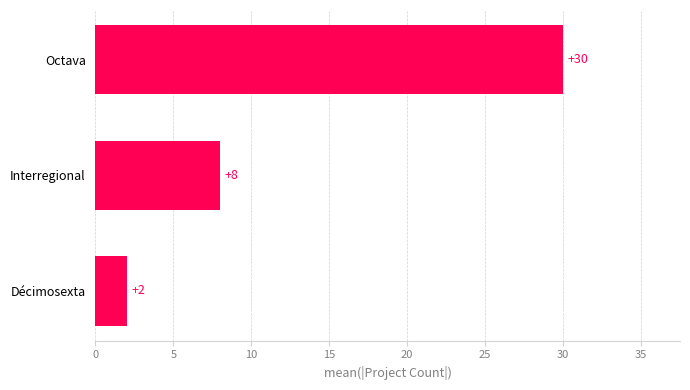

What is the change in value from Décimosexta to Interregional?

+6